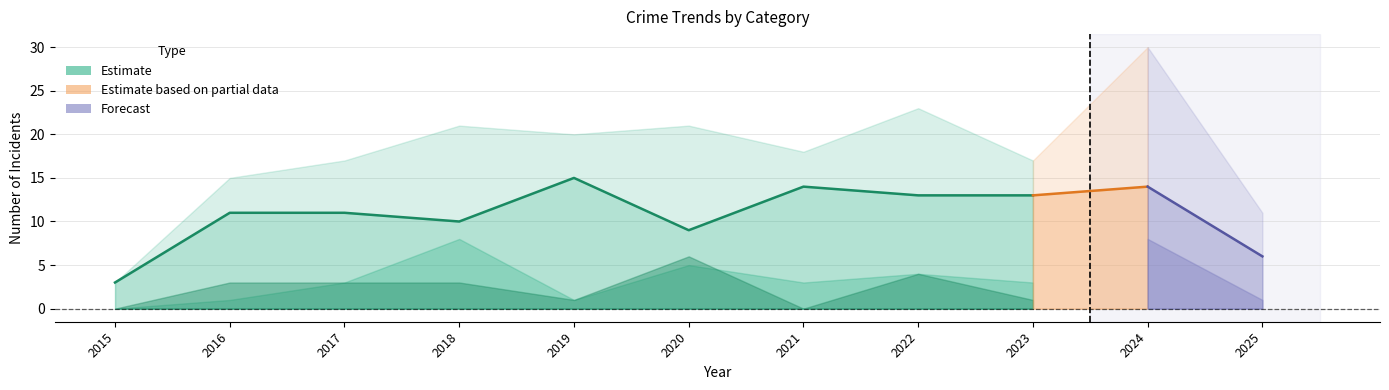

Where does the Total series first go above 18?

2018